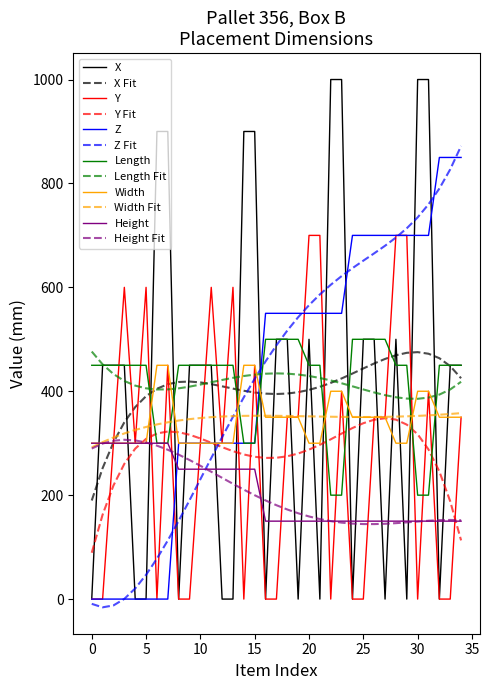

Which series has the largest range (max minus min)?

X